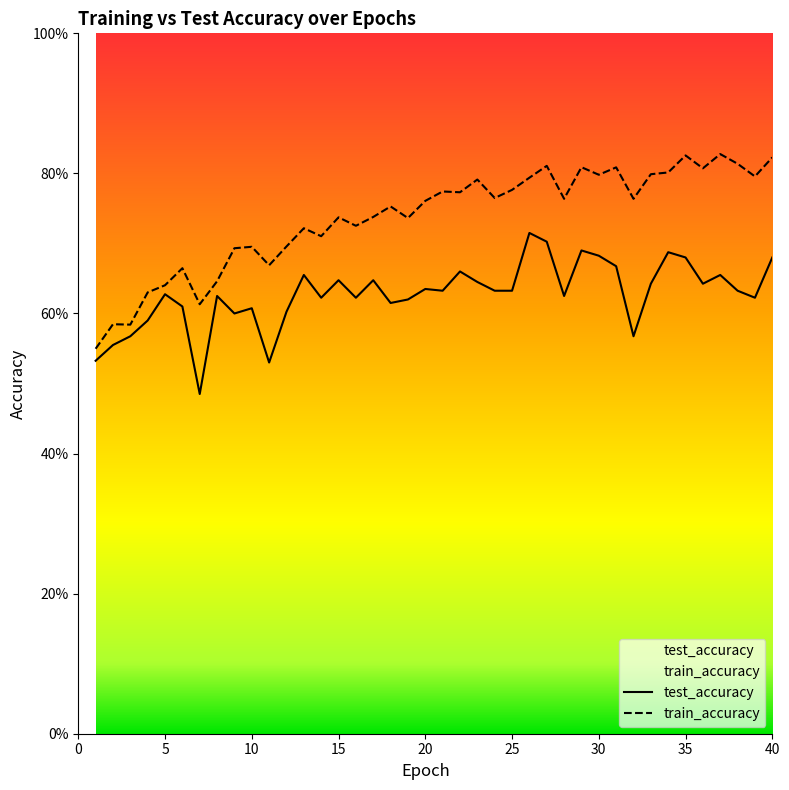

What value does the test_accuracy series have at 10?

0.6